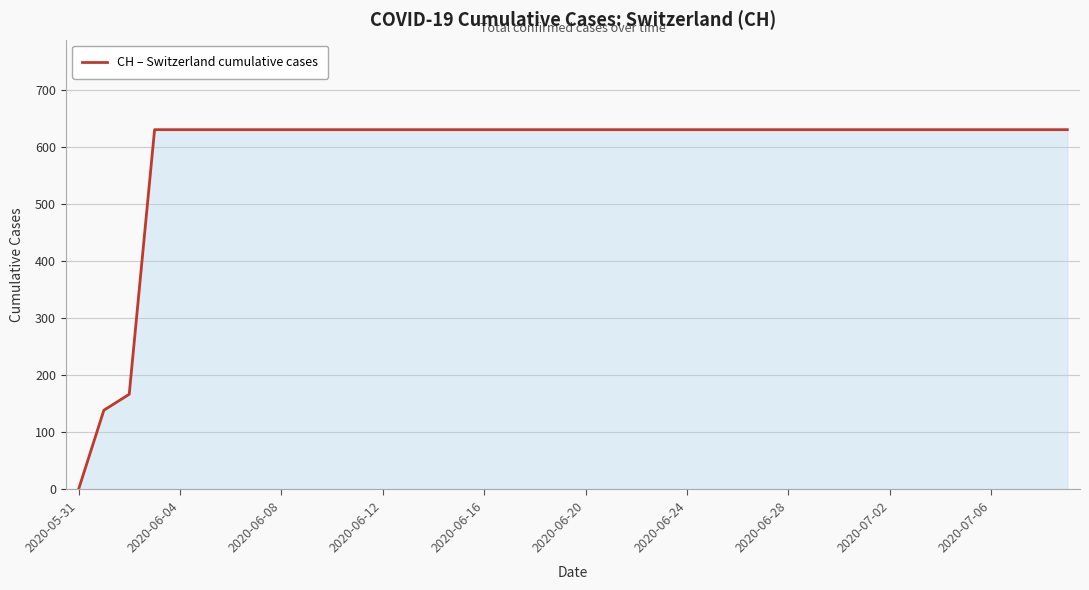

What is the greatest value displayed?

631